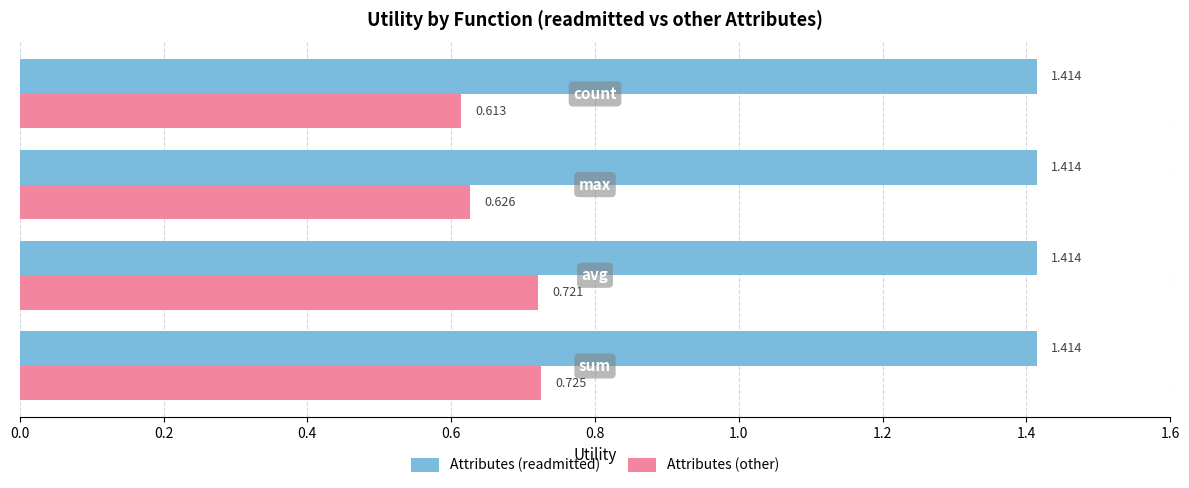

Which series has the largest total across all categories?

Attributes (readmitted)